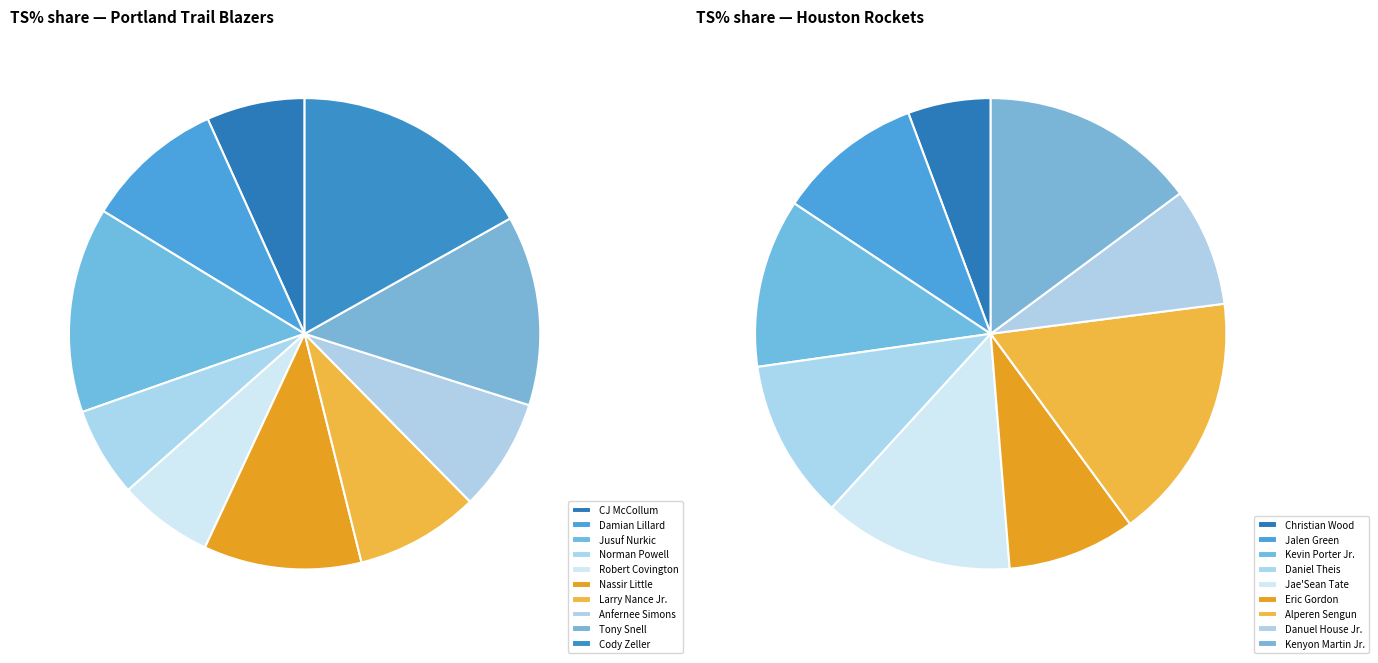

How many slices are in this pie chart?

10